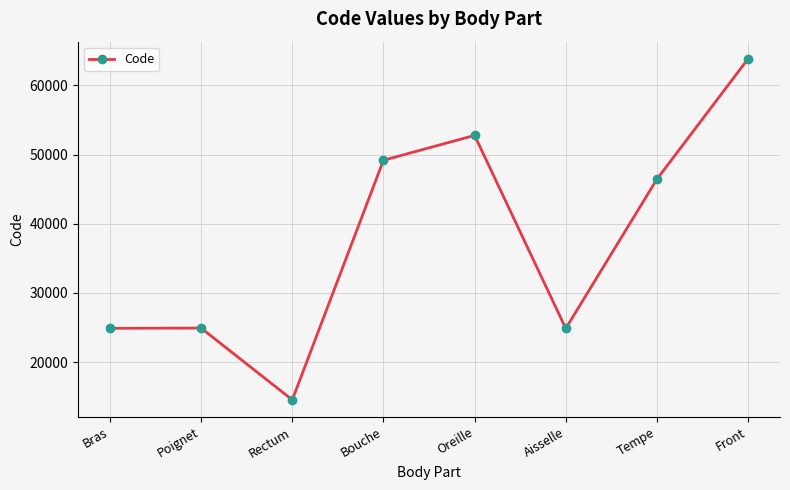

Which category has the highest value across all series?

Front